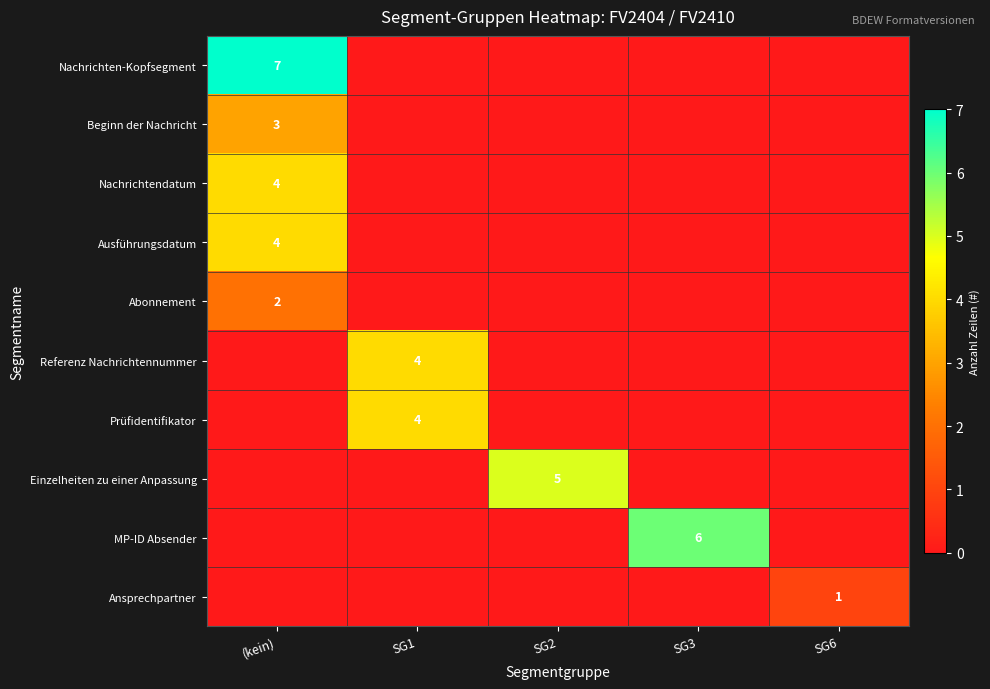

Where is Nachrichten-Kopfsegment nearest to the value 3?

SG1